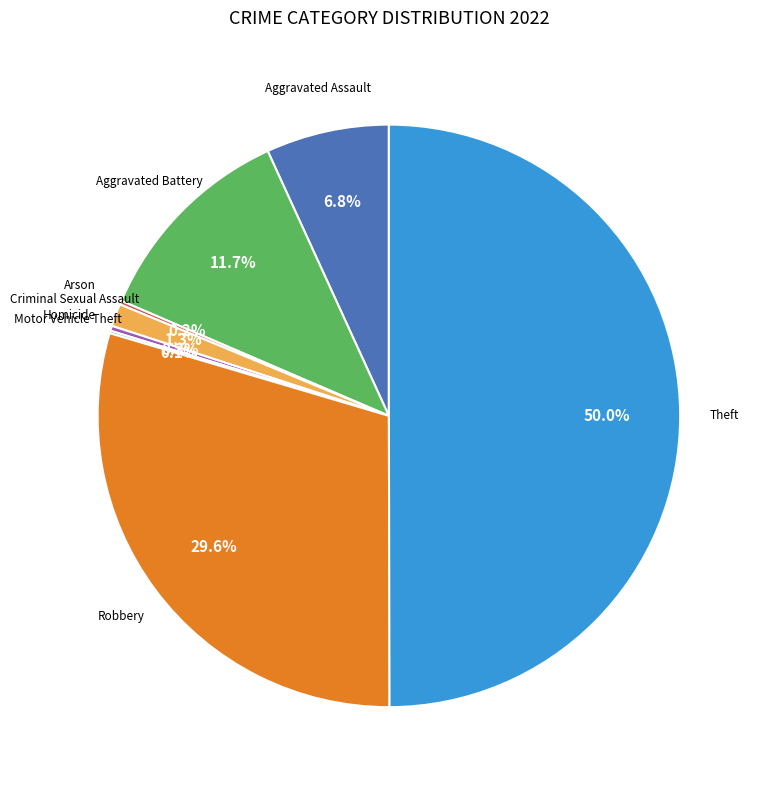

The Aggravated Assault slice represents 1% of the pie. True or false?

False